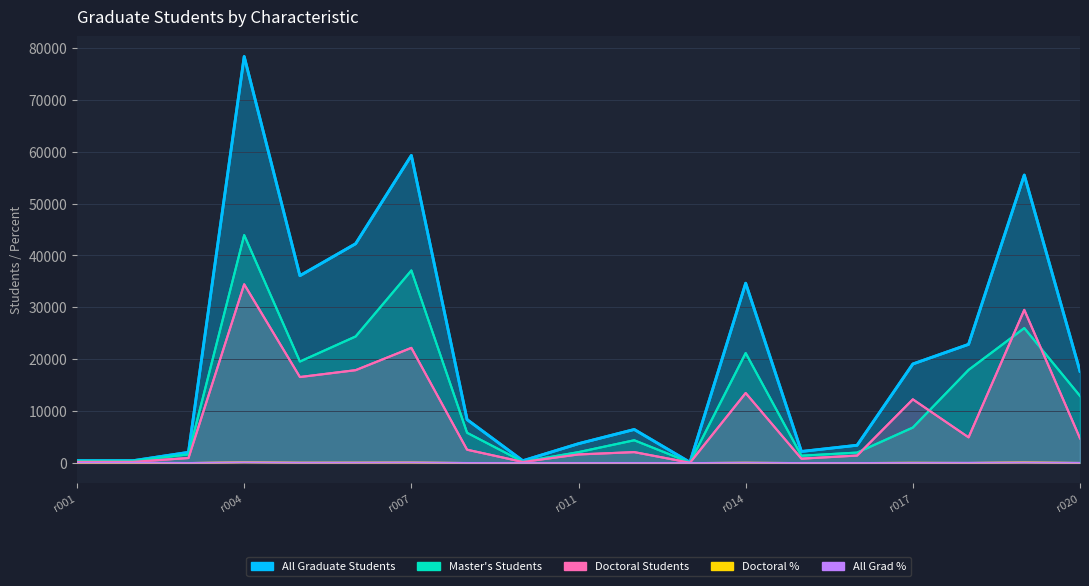

True or false: All Grad % and Doctoral Students cross at least once.

False